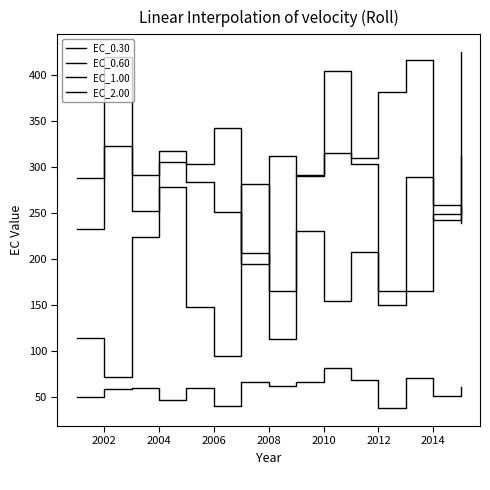

How many times do EC_0.60 and EC_2.00 cross each other?

3